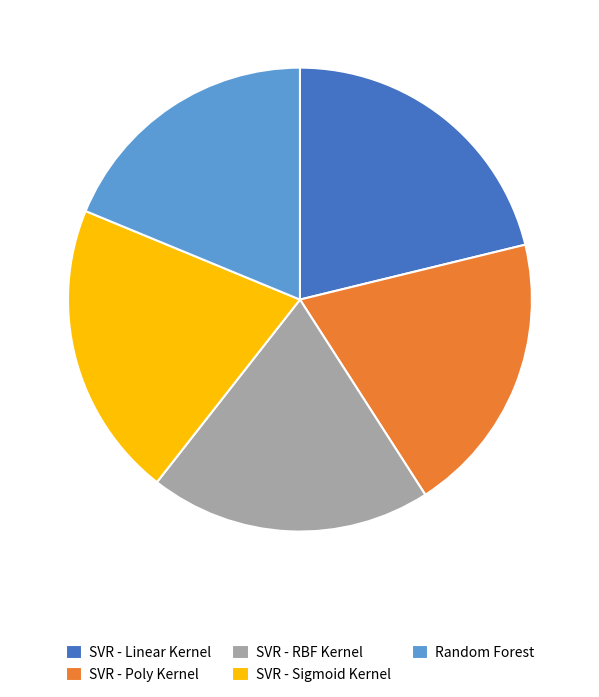

True or false: SVR - Poly Kernel accounts for 20% of the total.

True